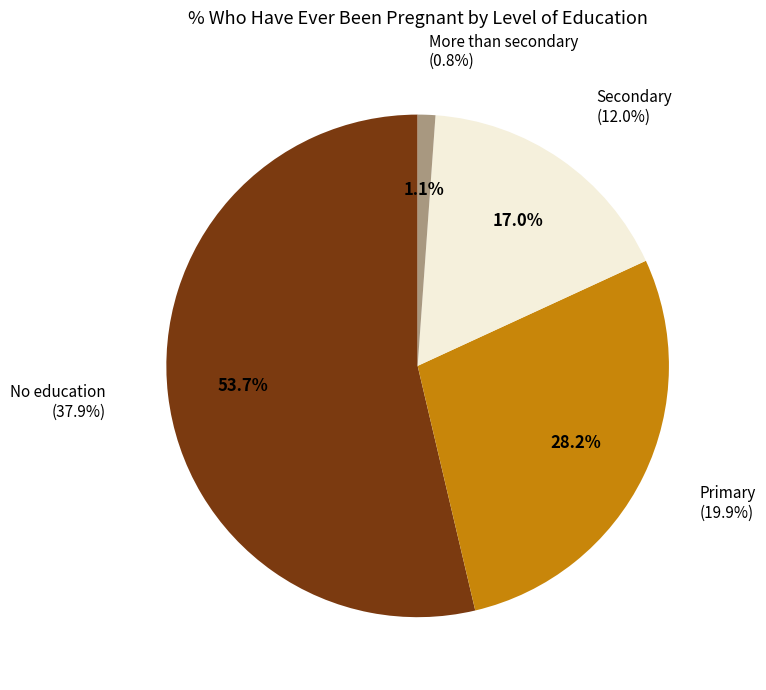

How much of the chart is everything except No education?

46.3%